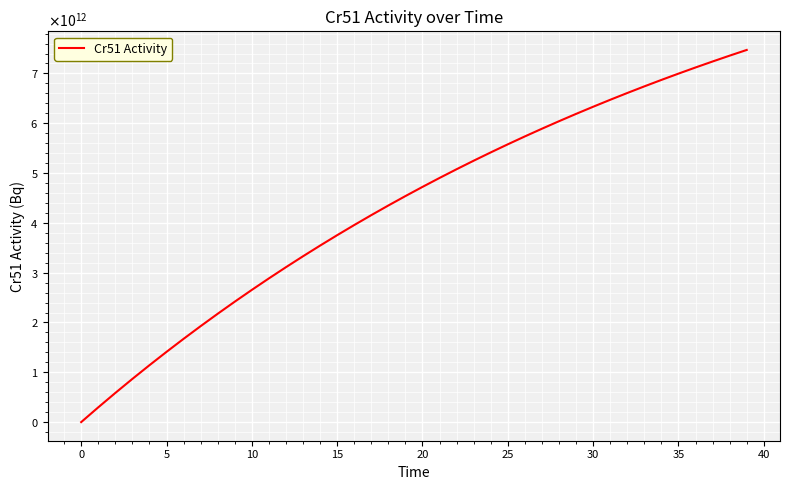

What is the difference between the maximum and minimum values?

7472066635689.6